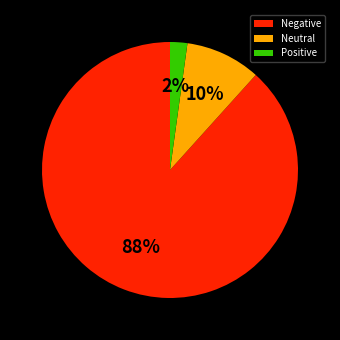

Is there a majority slice in this chart?

Yes